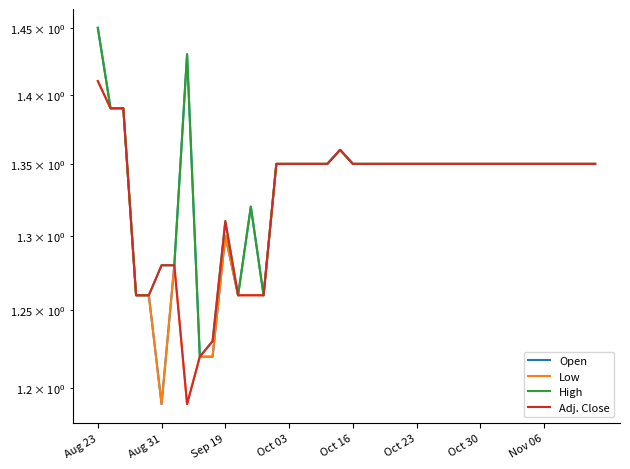

What are all the series names shown in the legend?

Open, Low, High, Adj. Close